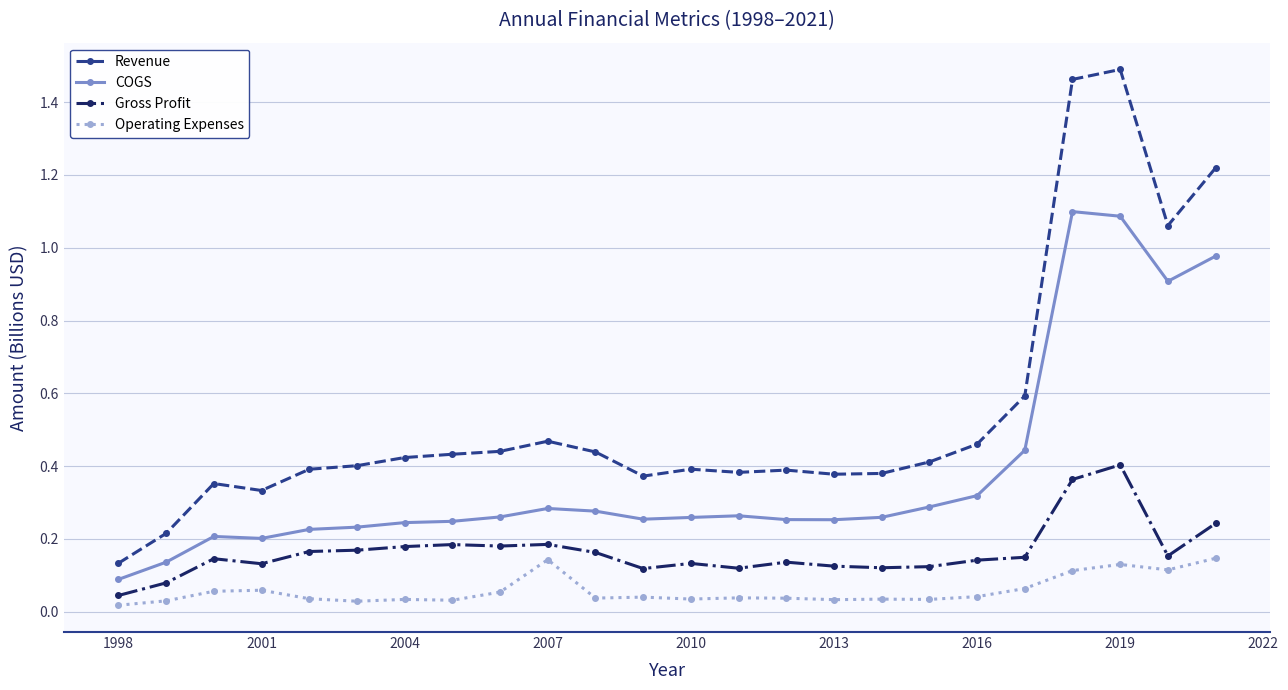

True or false: Operating Expenses has more than 1 interior local peaks.

True